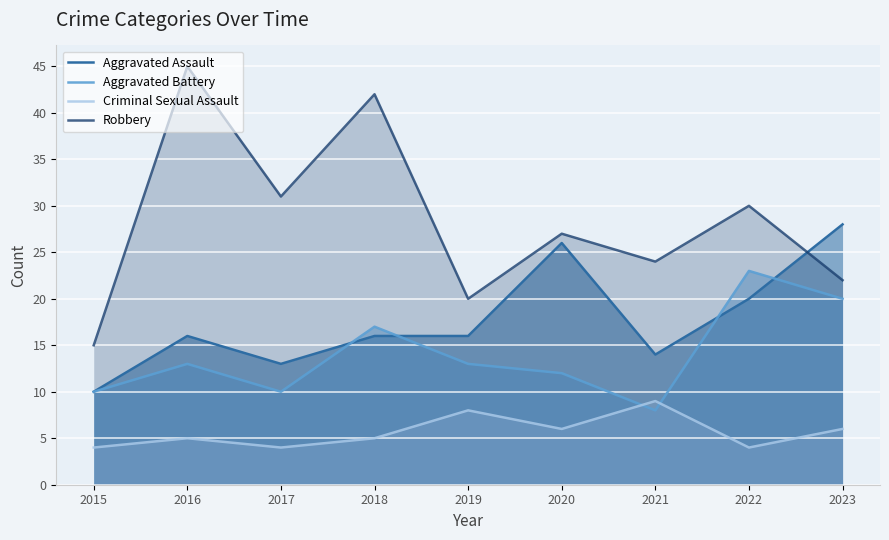

Which series changed the most between 2018 and 2020?

Robbery